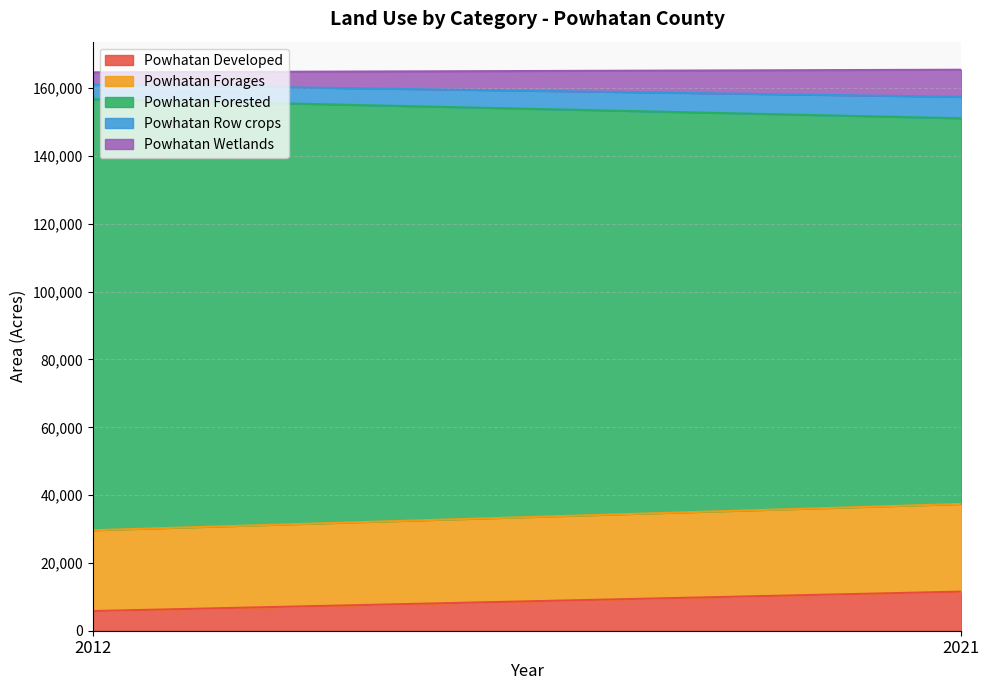

Is the value of Powhatan Wetlands at 2021 greater than the value of Powhatan Forages at 2021?

No